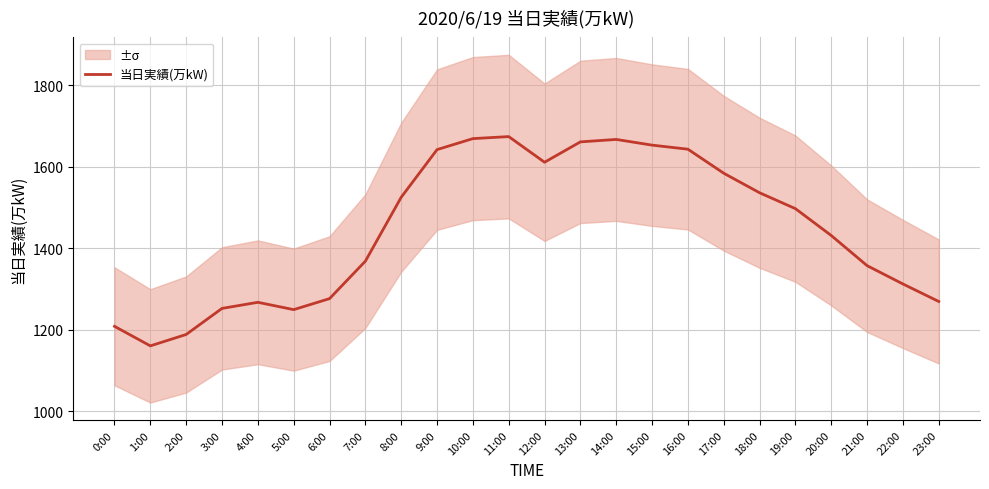

Is it true that 当日実績(万kW) equals 1431 at 20:00?

True